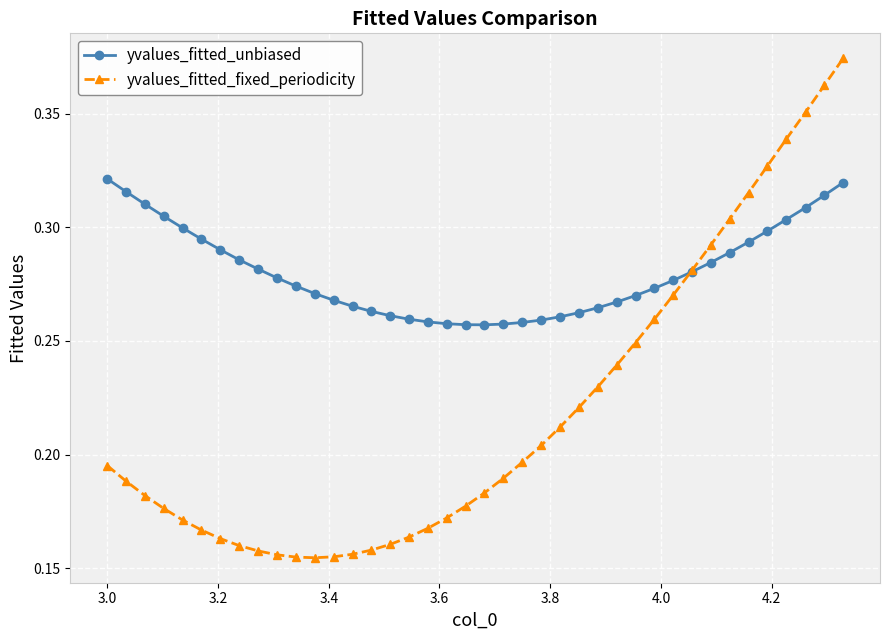

Does the chart have visible grid lines?

Yes